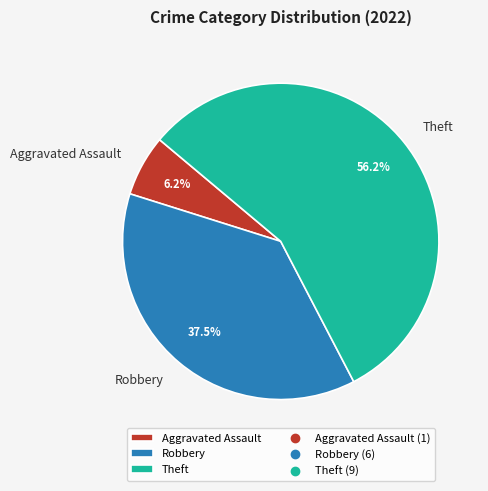

What is the ratio of the value at Aggravated Assault to the value at Theft?

0.1